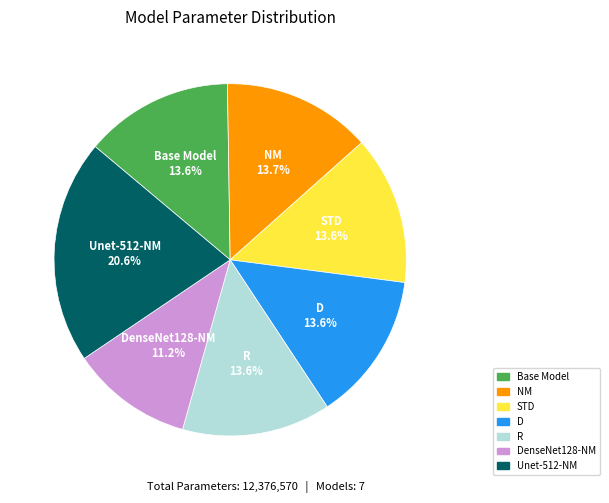

Is R 13.6% the majority of the pie?

No